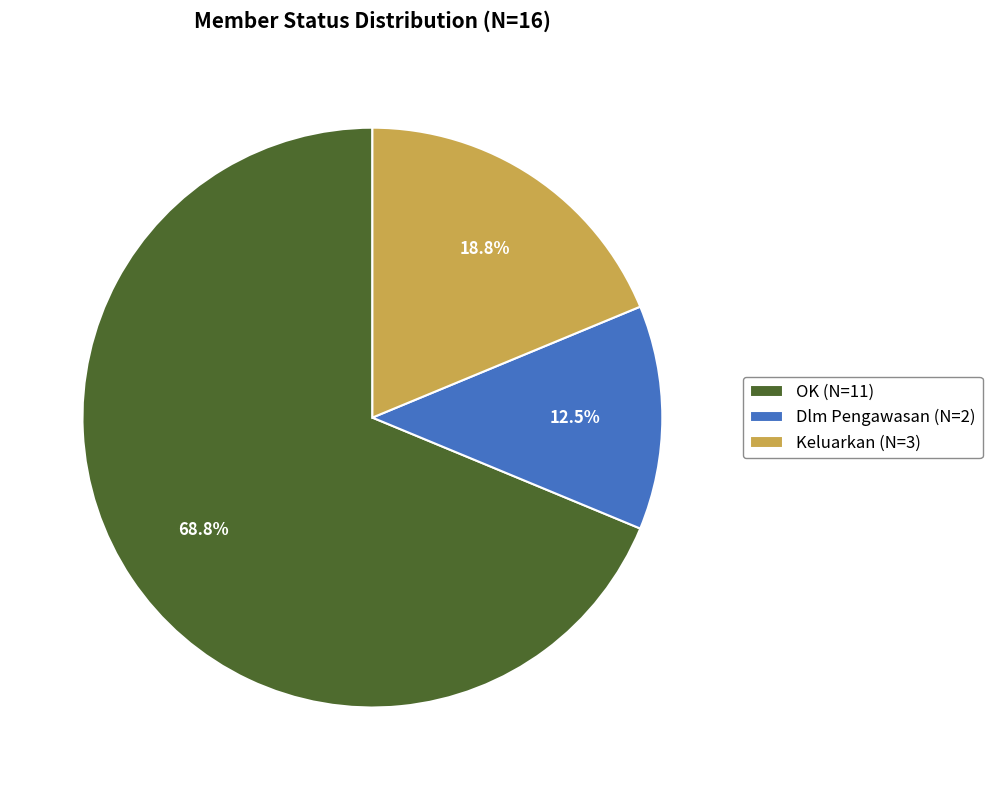

Is it true that OK is 69% of the pie?

True